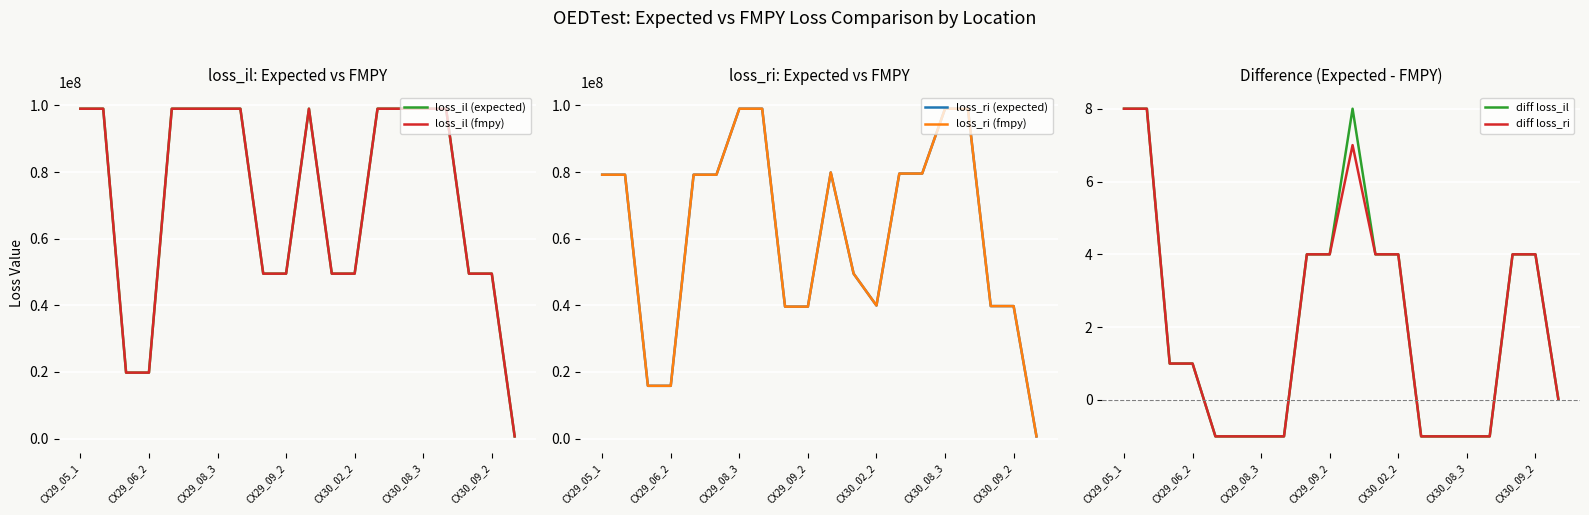

The value of loss_ri (expected) at CX29_05_1 is 79200008.0. True or false?

True